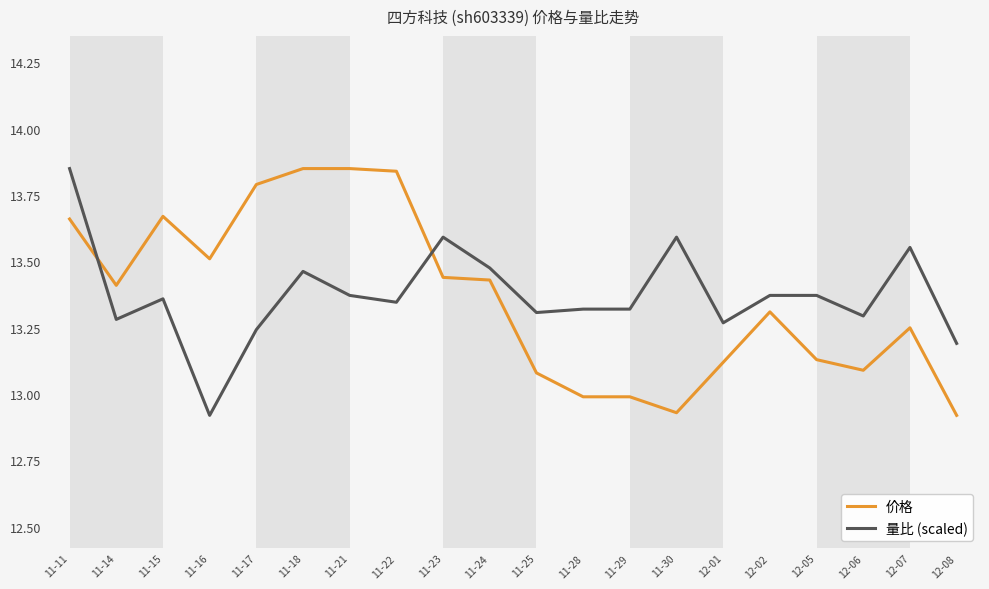

What are all the series names shown in the legend?

价格, 量比 (scaled)